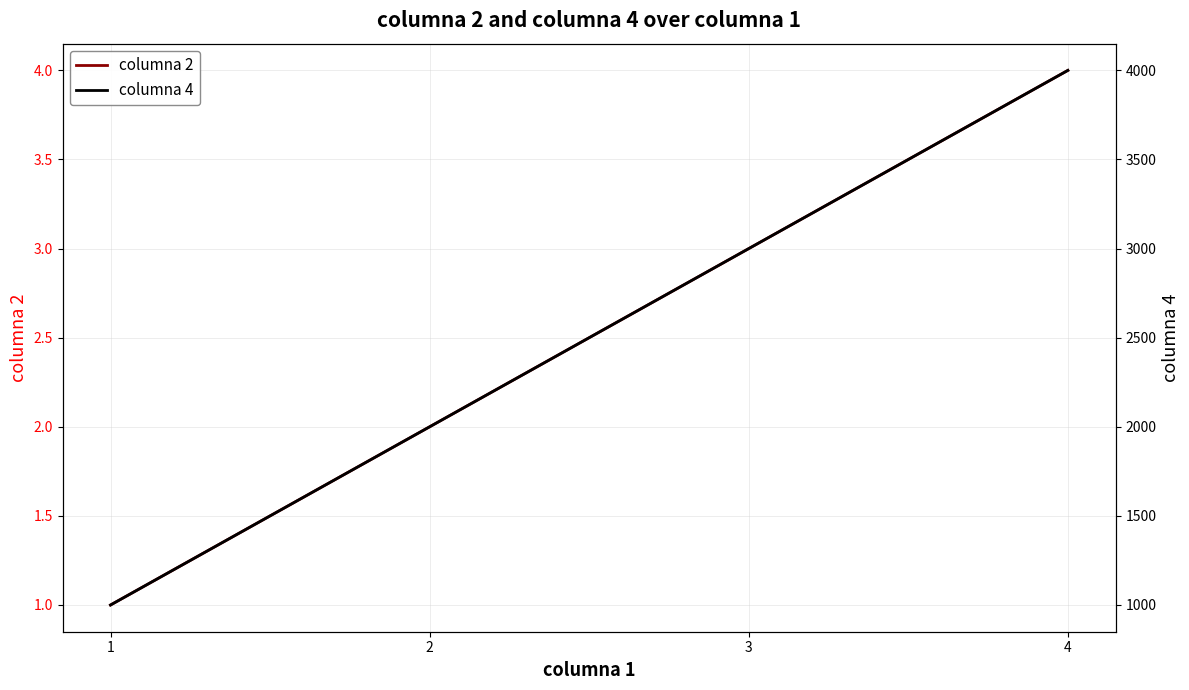

Reading left to right, list all the values displayed in this chart.

columna 2: 1=1	2=2	3=3	4=4
columna 4: 1=1000	2=2000	3=3000	4=4000